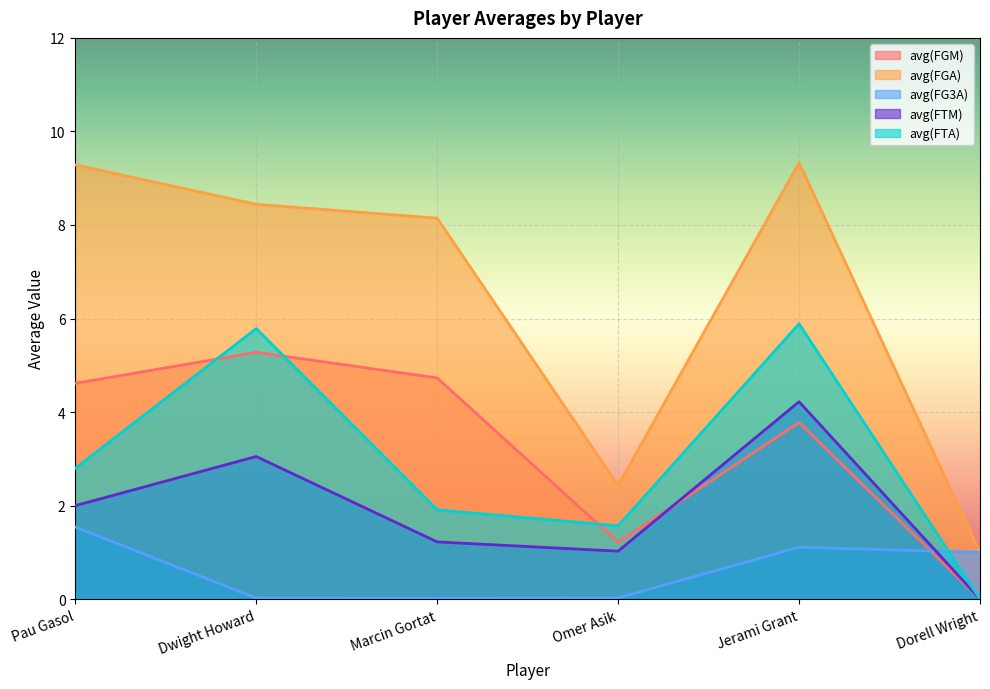

Is the value of avg(FTM) at Pau Gasol greater than the value of avg(FGM) at Dorell Wright?

Yes